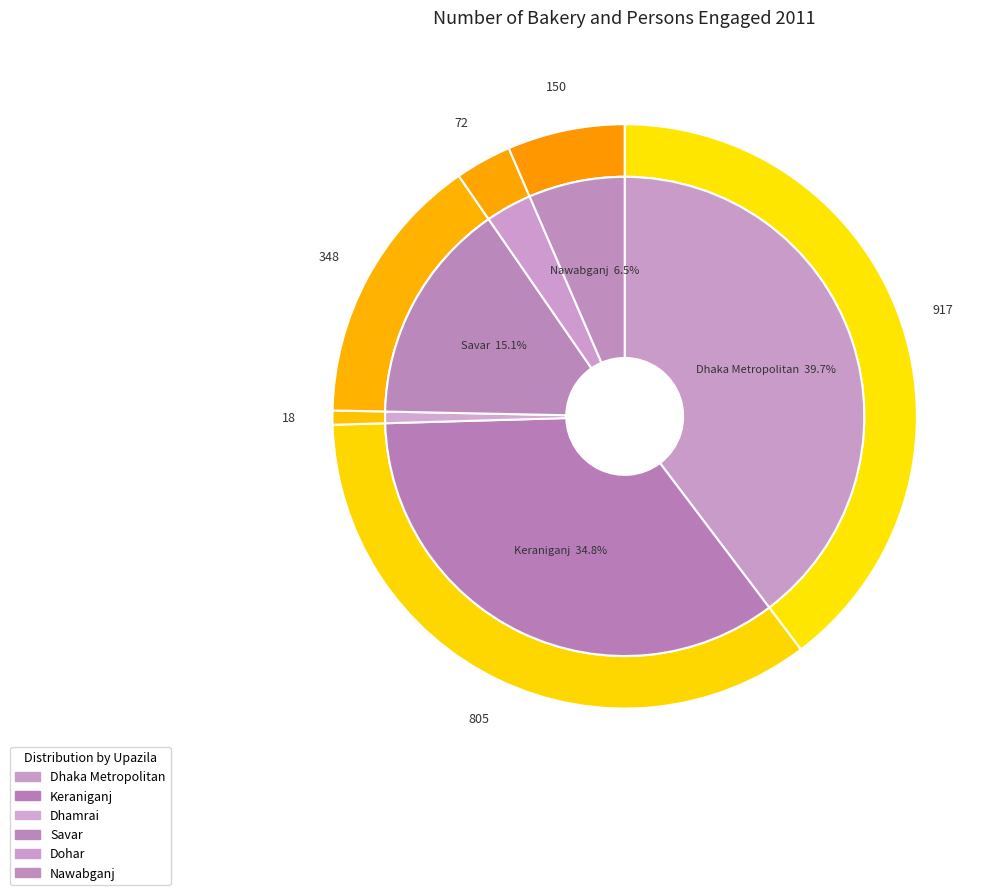

To the nearest percent, what percentage of the pie is Dhaka Metropolitan?

40%